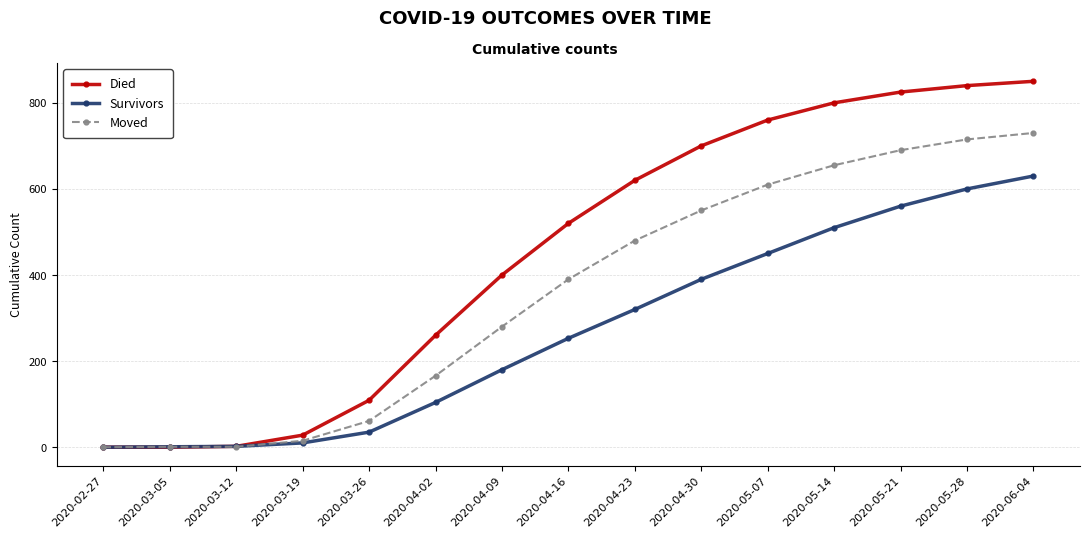

Rank the series at 2020-05-28 from lowest to highest value.

Survivors, Moved, Died